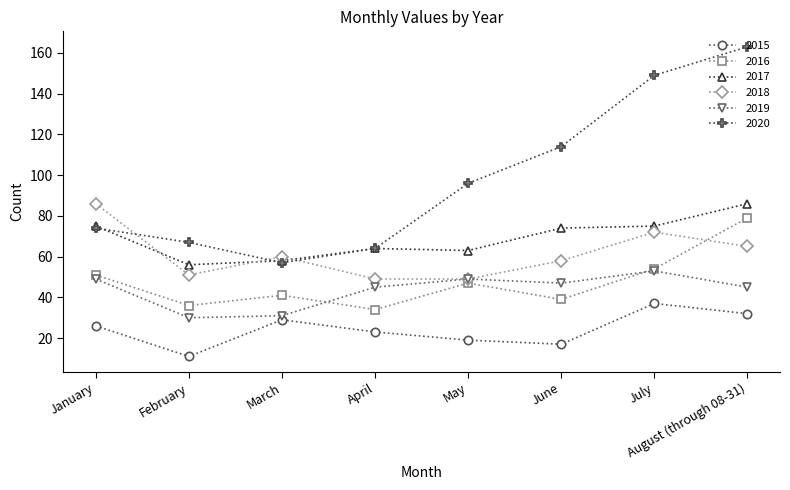

What is the value of the 2019 point at the 2nd from the left?

30